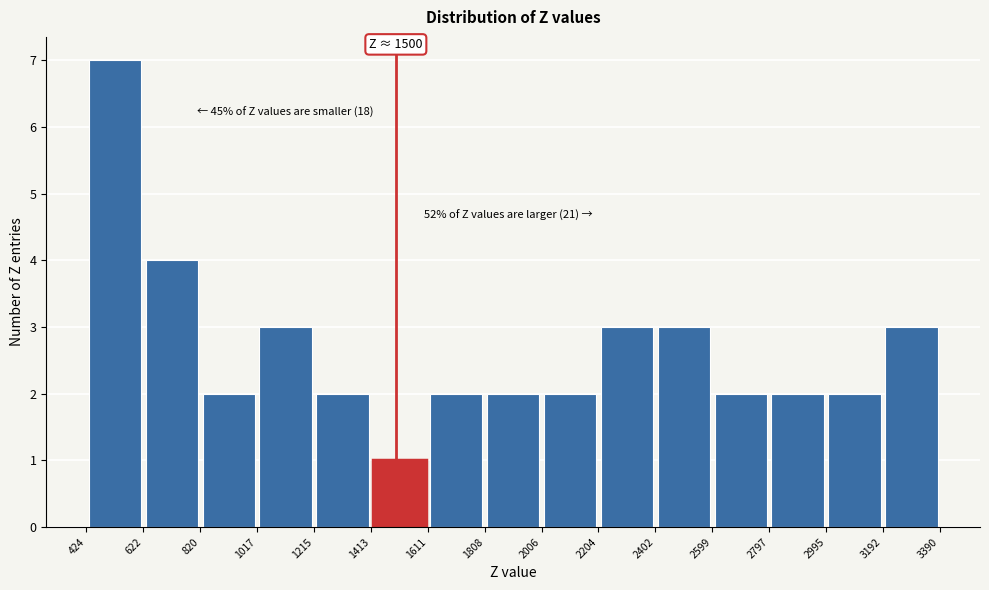

Which range on the x-axis has the tallest bar?

424 to 622